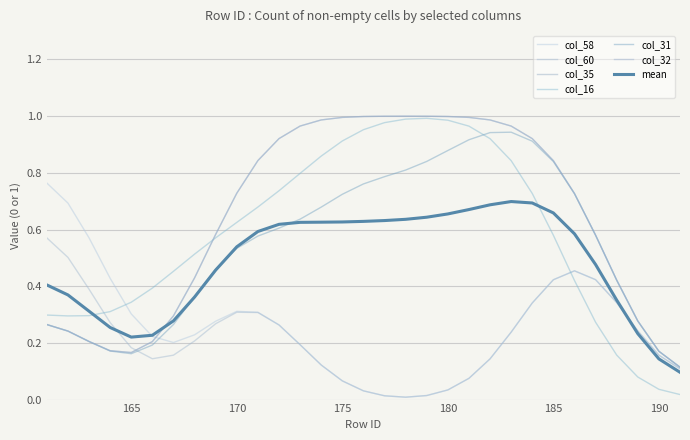

What is the sum of all col_31 values?

17.0